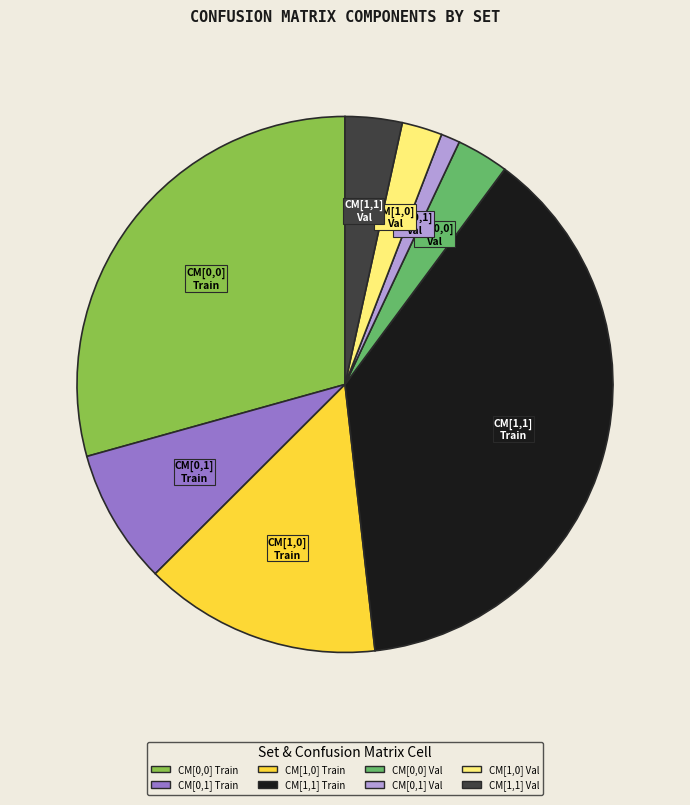

Is there any slice that represents more than half of the pie?

No